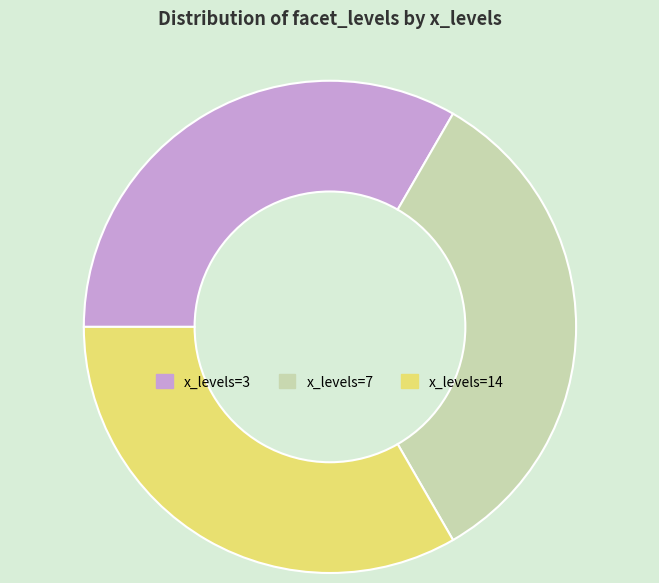

Does any single category account for the majority?

No